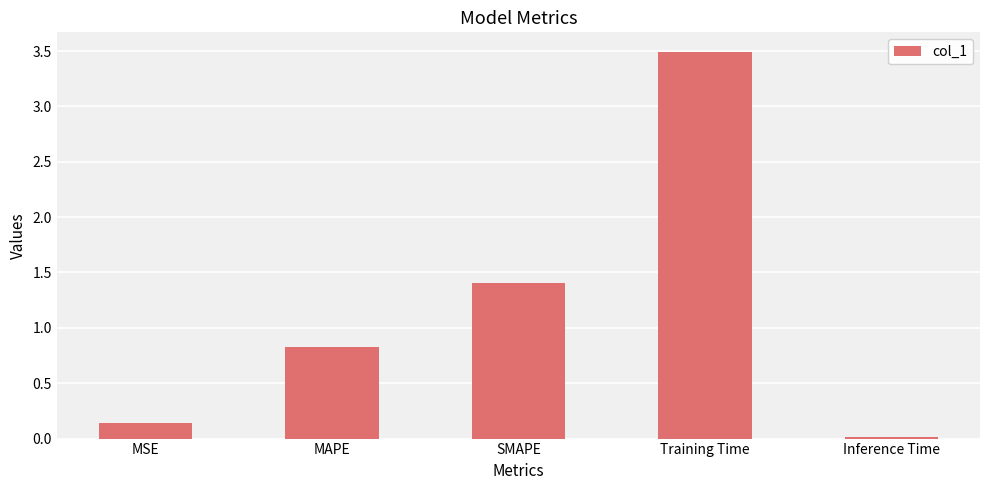

What value does the data have at SMAPE?

1.4